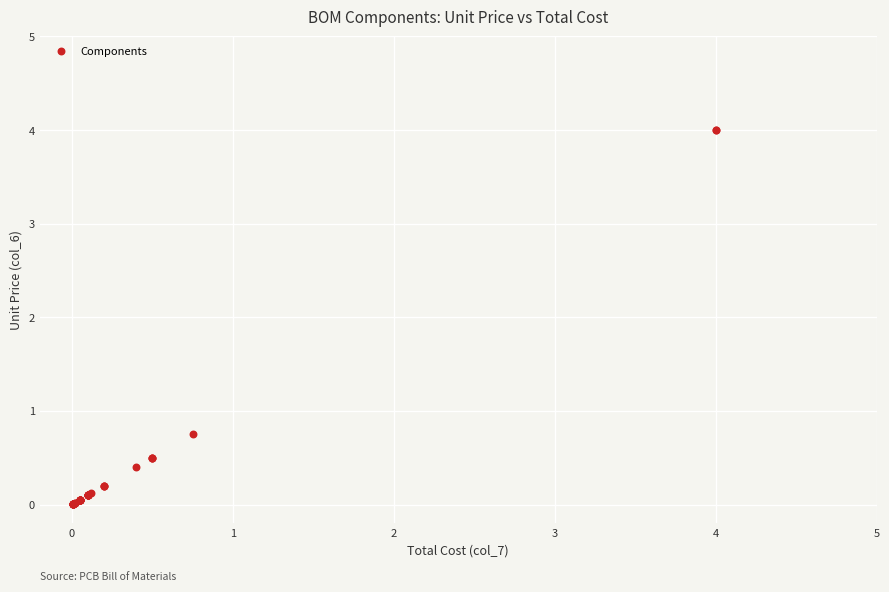

What Y value in the scatter plot is closest to 2?

0.8